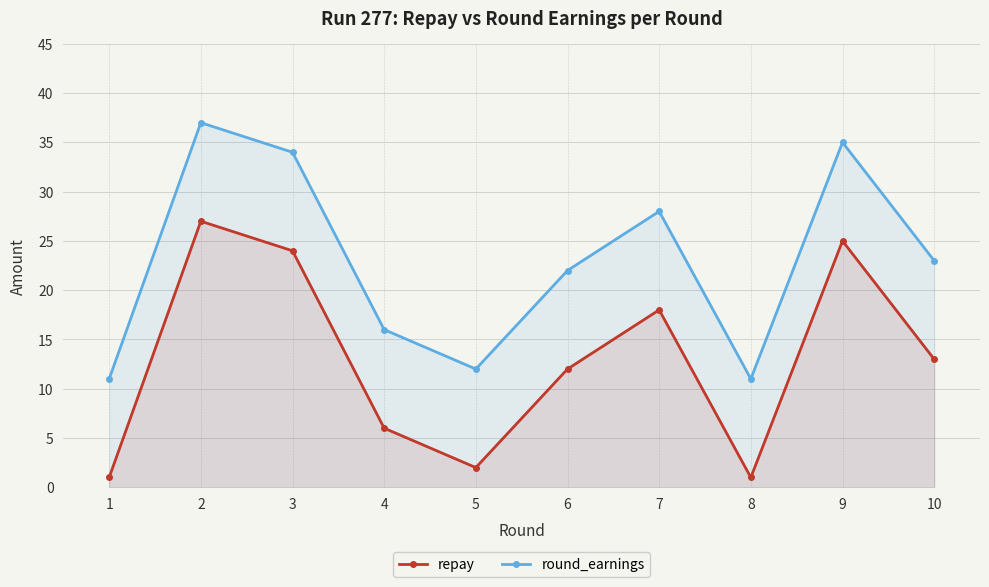

How many lines are shown in the chart?

2